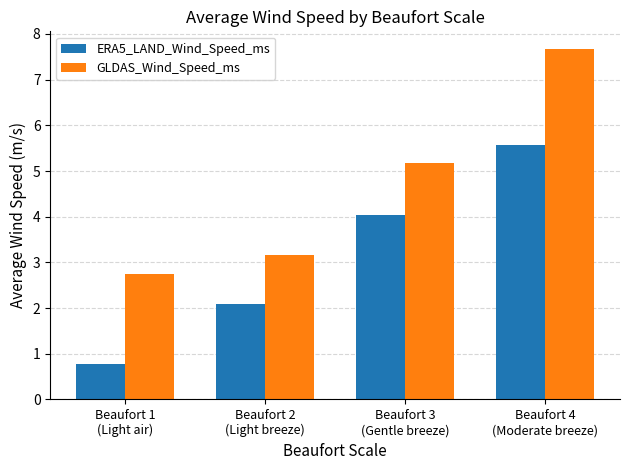

At which label does GLDAS_Wind_Speed_ms first exceed 5?

Beaufort 3
(Gentle breeze)